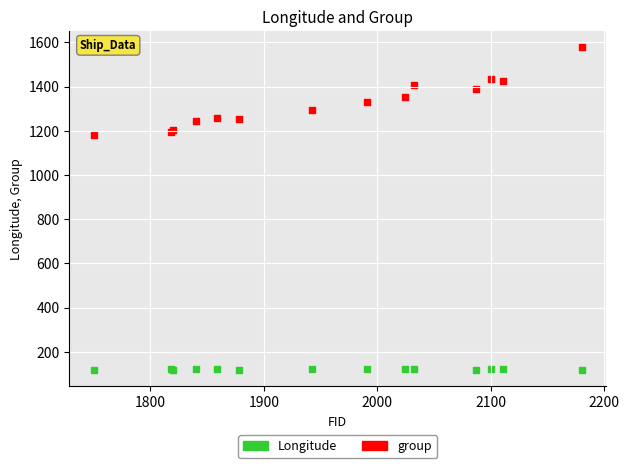

Which series reaches the minimum Y coordinate?

Longitude